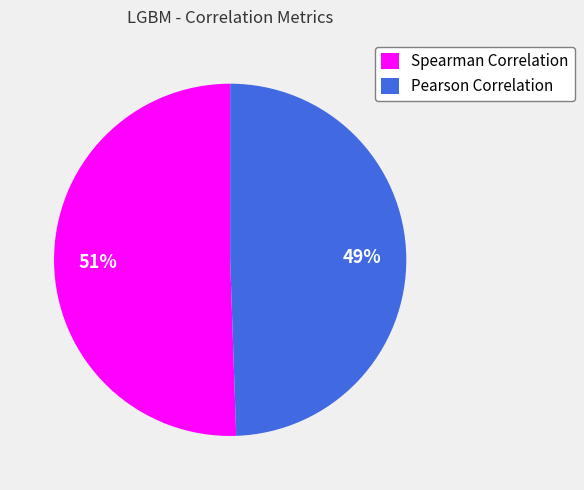

Is the sum of Pearson Correlation and Spearman Correlation greater than half?

Yes